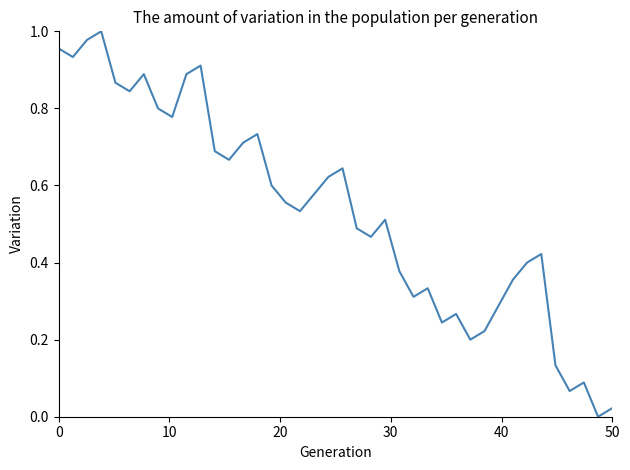

How many categories are shown in the chart?

40